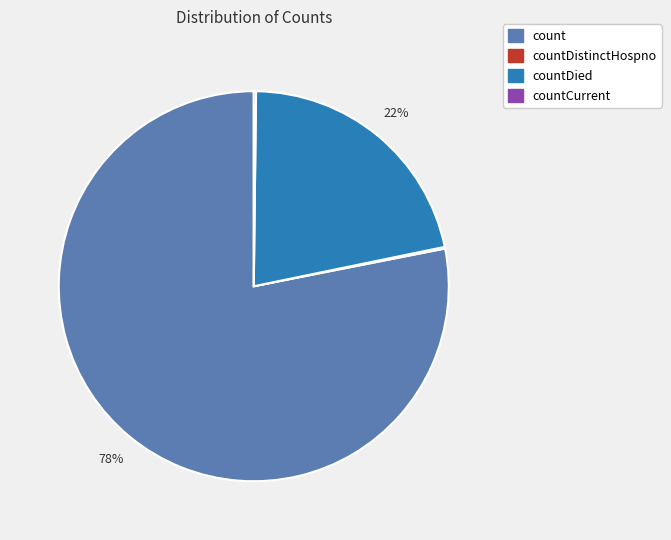

To the nearest percent, what is the average slice percentage?

25%